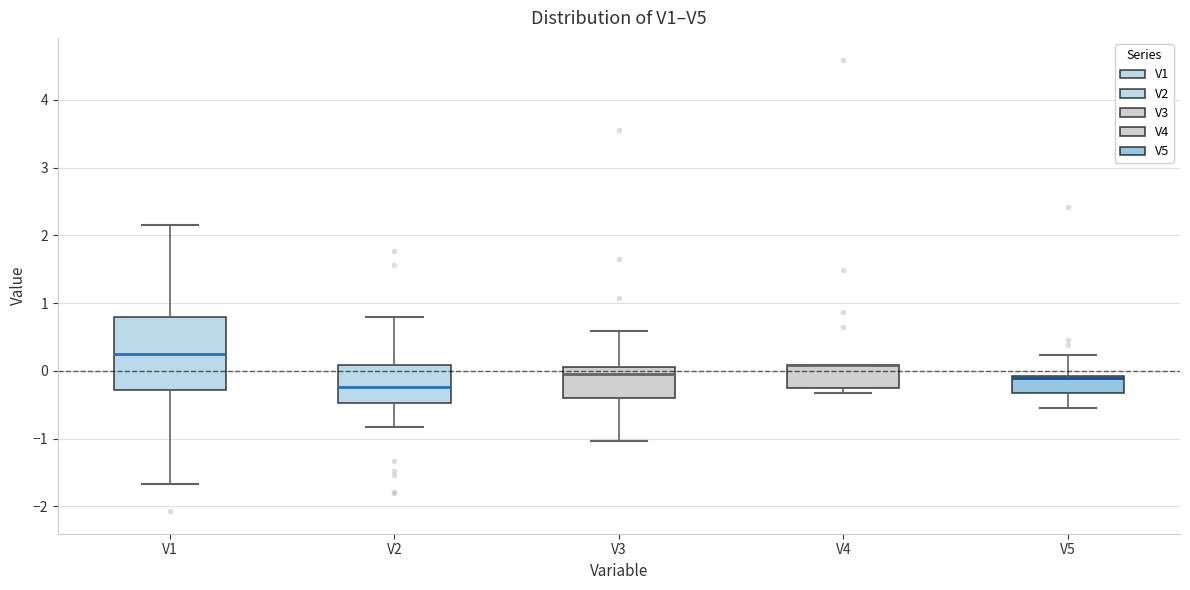

Where does the median line of the box for V1 sit on the y-axis? The values are not printed on the chart, so give them approximately, as read against the axis.

0.2